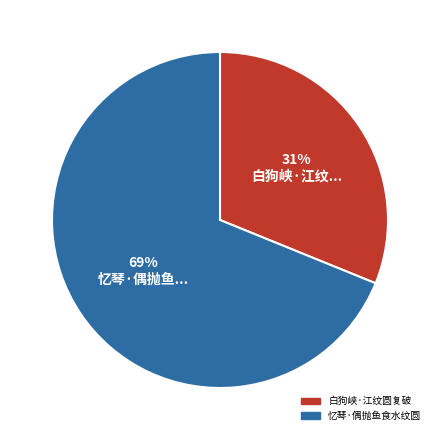

How many segments does this pie chart have?

2